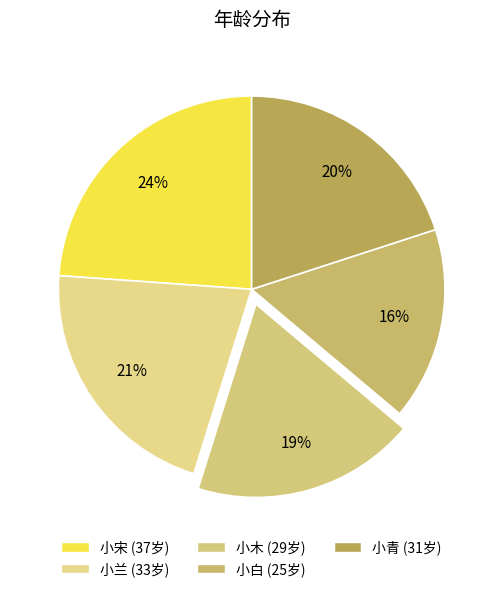

True or false: 小兰 accounts for 21% of the total.

True